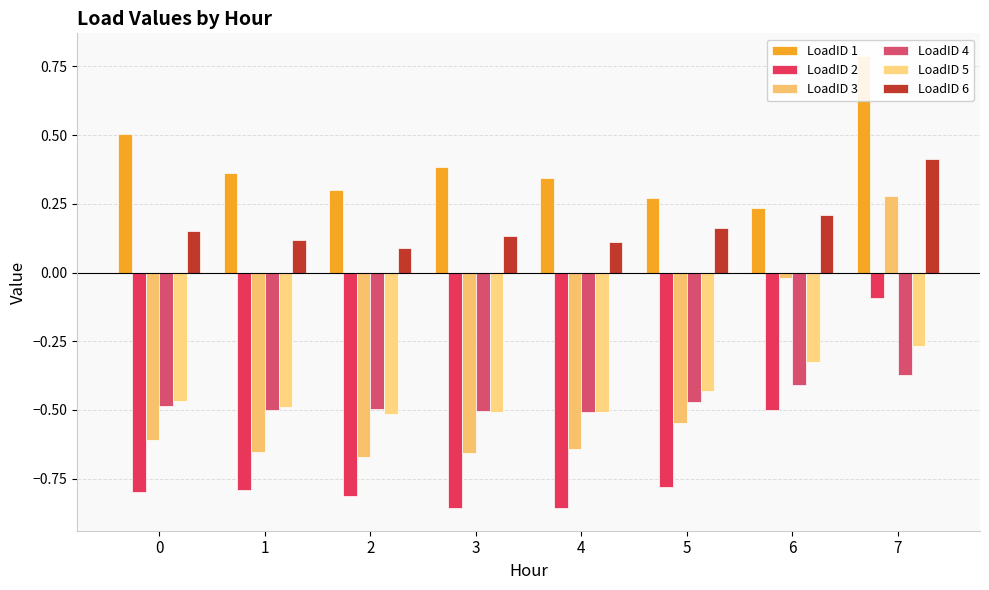

Which category has the lowest value across all series?

4